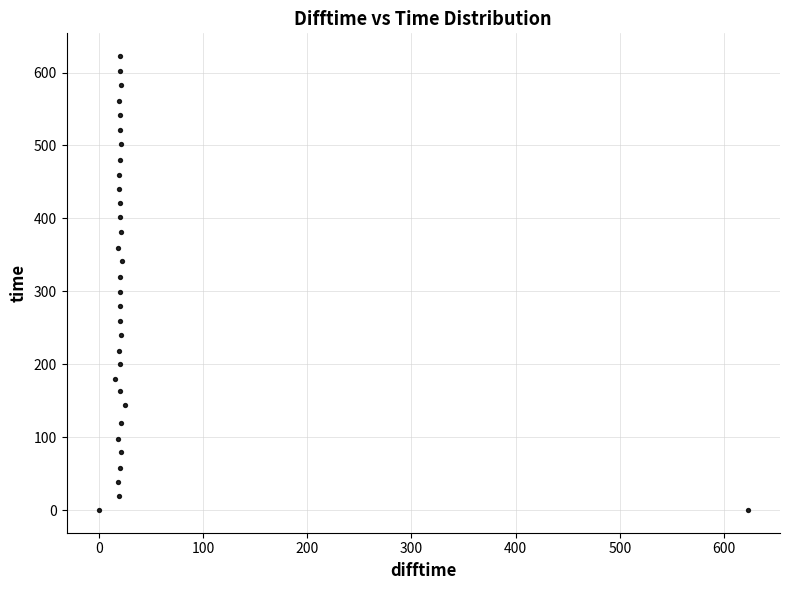

What is the range of X values (max minus min)?

622.7